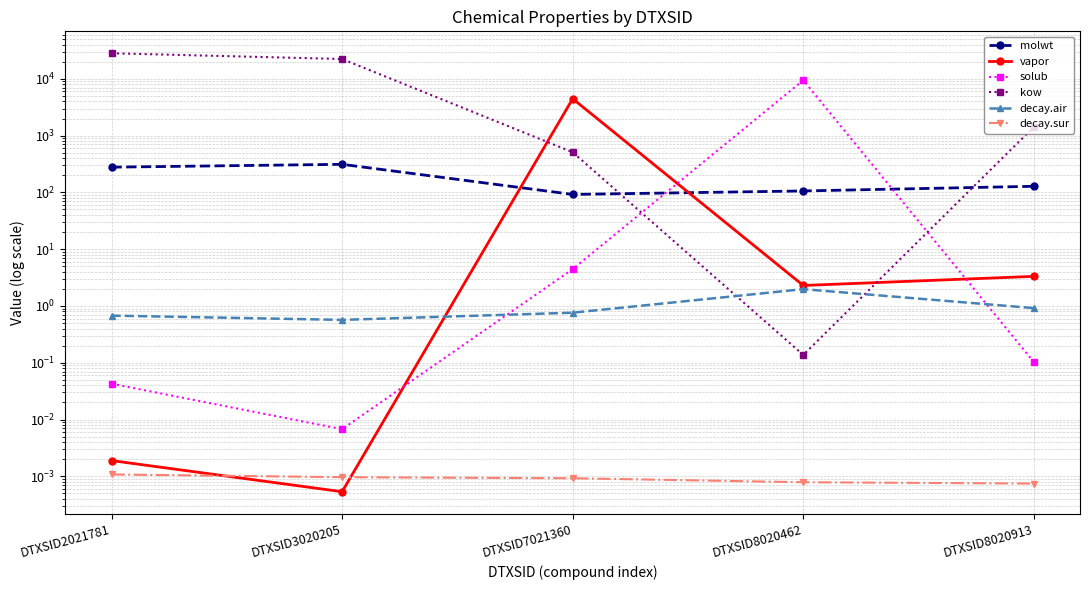

How many lines are shown in the chart?

6